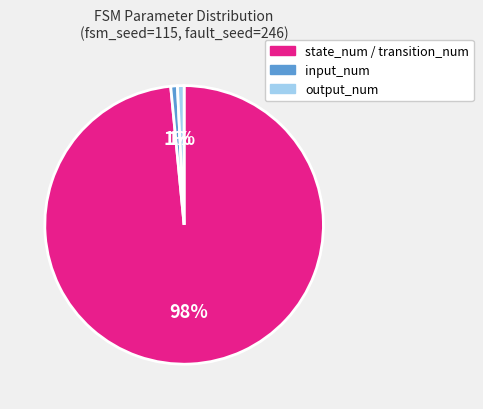

To the nearest percent, what is the combined percentage of state_num / transition_num and input_num?

99%